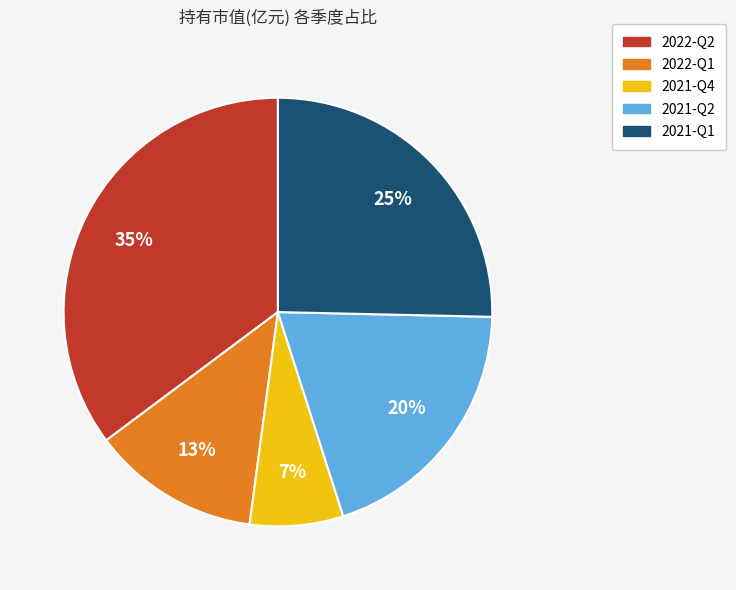

Between 2021-Q1 and 2022-Q2, which is larger?

2022-Q2